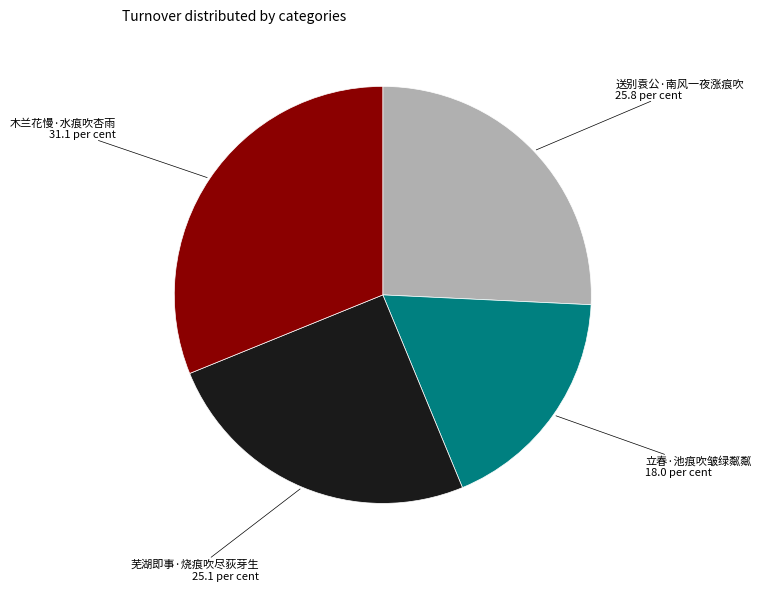

Is there a majority slice in this chart?

No